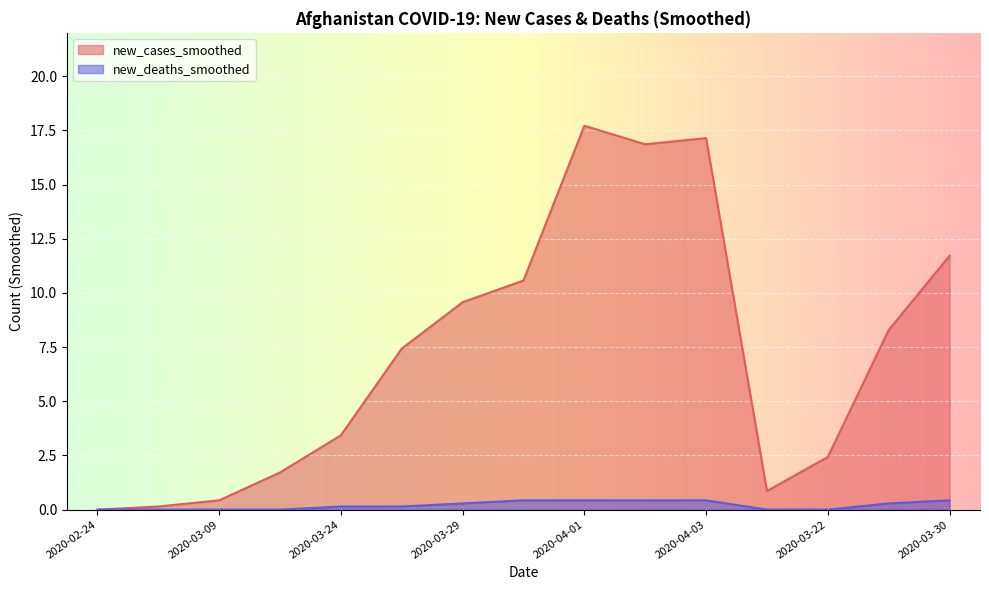

The value of new_deaths_smoothed at 2020-03-28 is 0.1. True or false?

False